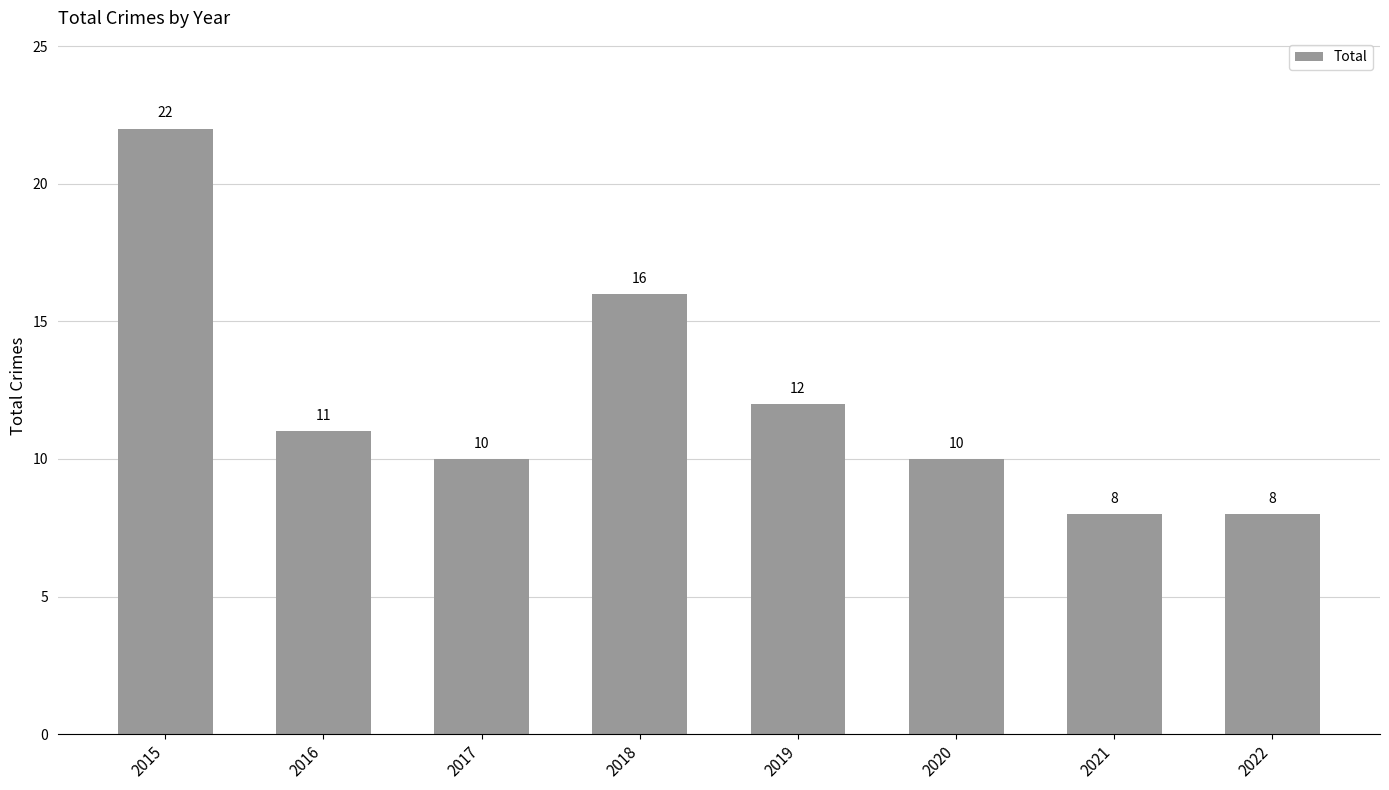

What is the maximum value shown in the chart?

22